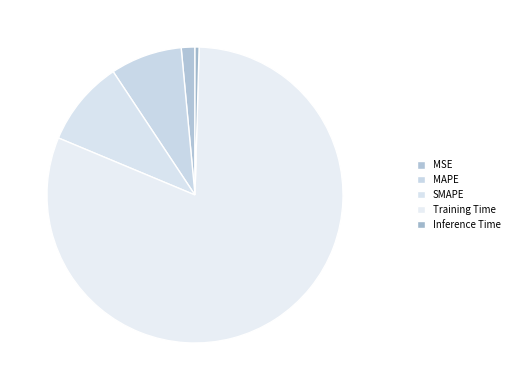

True or false: Training Time accounts for 89% of the total.

False